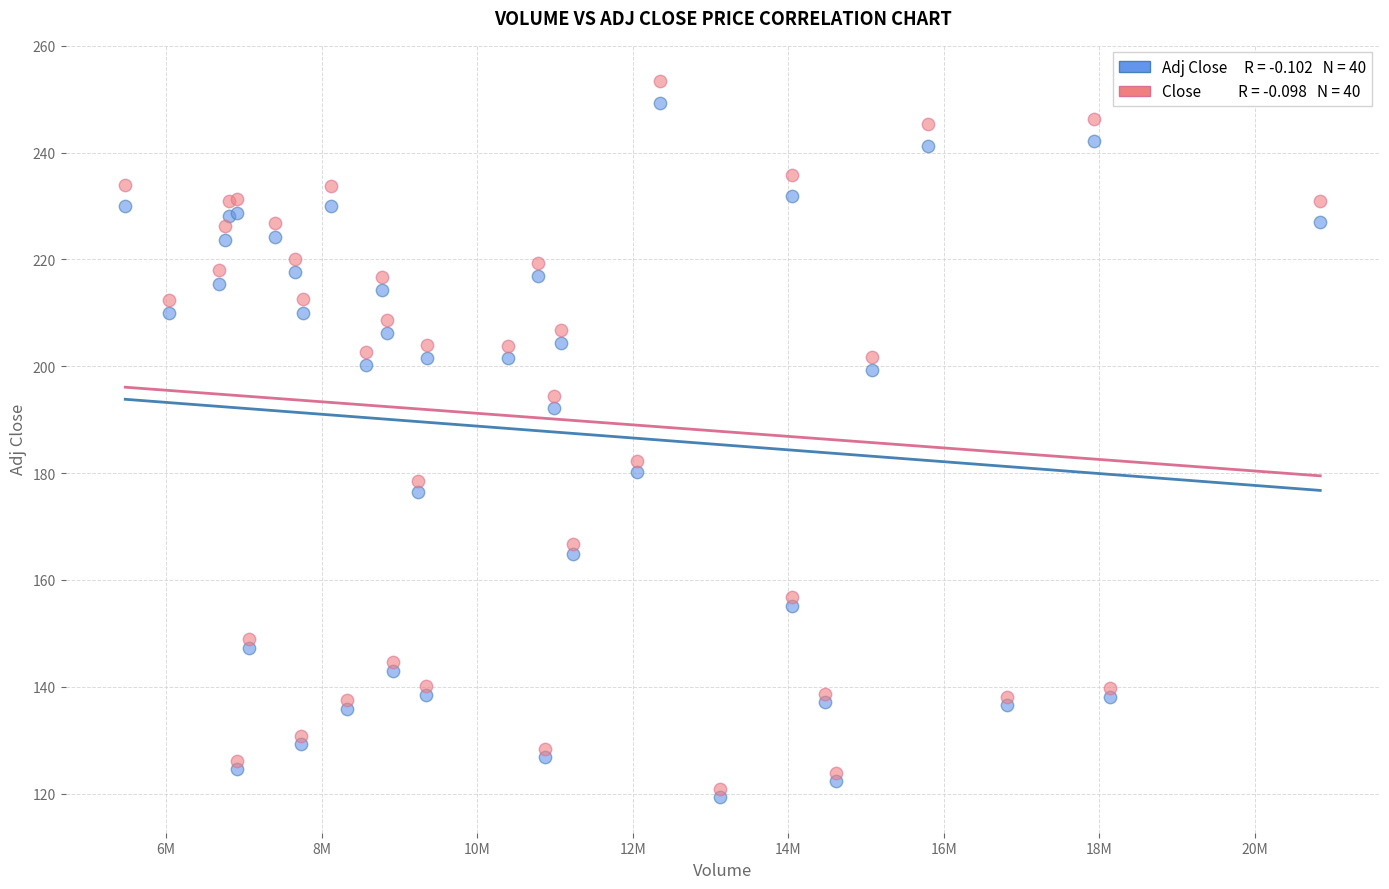

Across all series, what Y value is closest to 186?

182.4